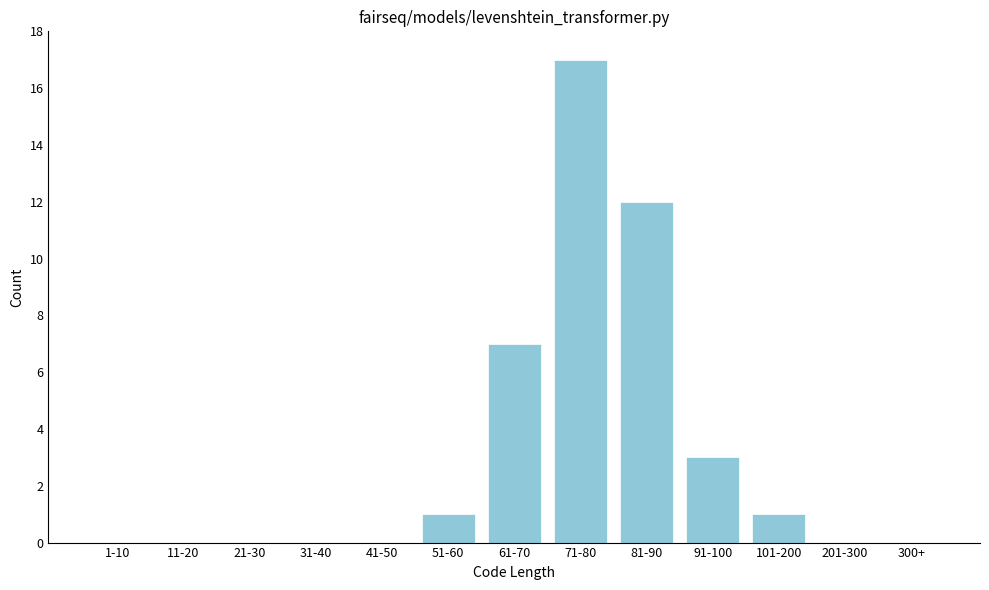

Reading right to left, what are all the values shown in this chart?

300+=0	201-300=0	101-200=1	91-100=3	81-90=12	71-80=17	61-70=7	51-60=1	41-50=0	31-40=0	21-30=0	11-20=0	1-10=0